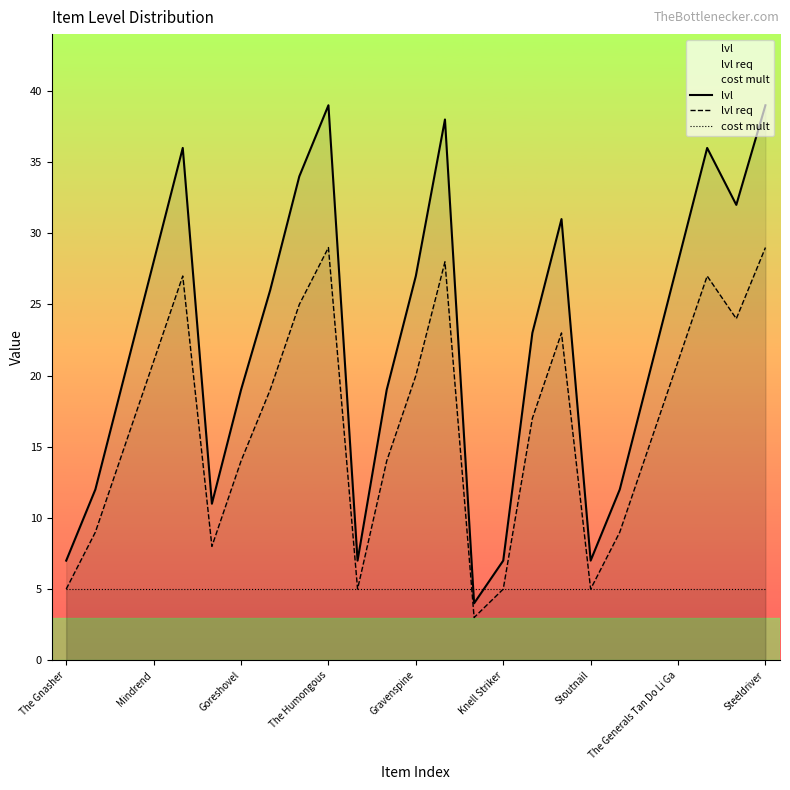

Which series has the largest total across all categories?

lvl